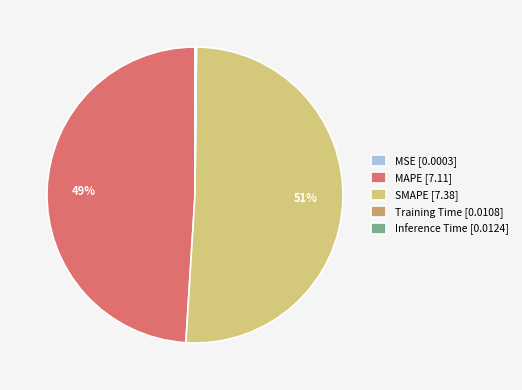

To the nearest percent, what is the difference between the largest and smallest slice percentages?

51%